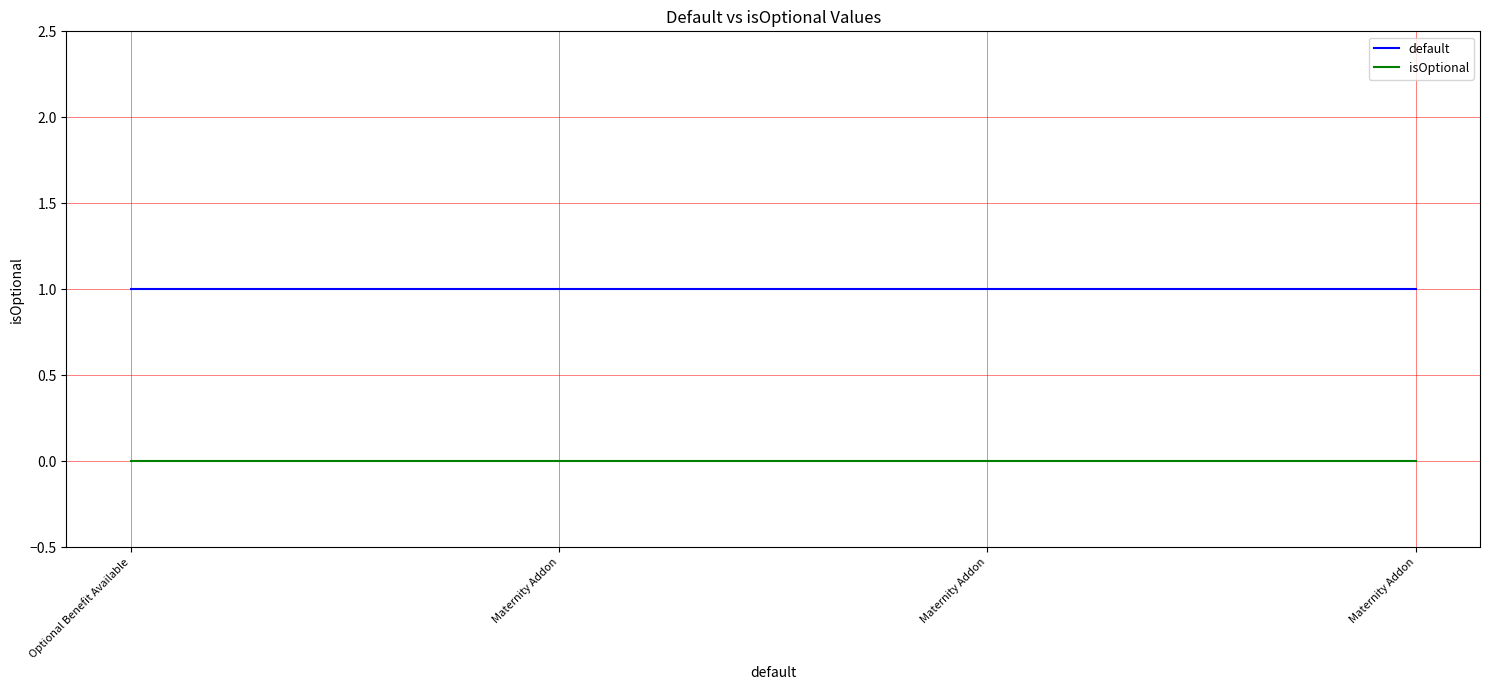

How many lines are shown in the chart?

2